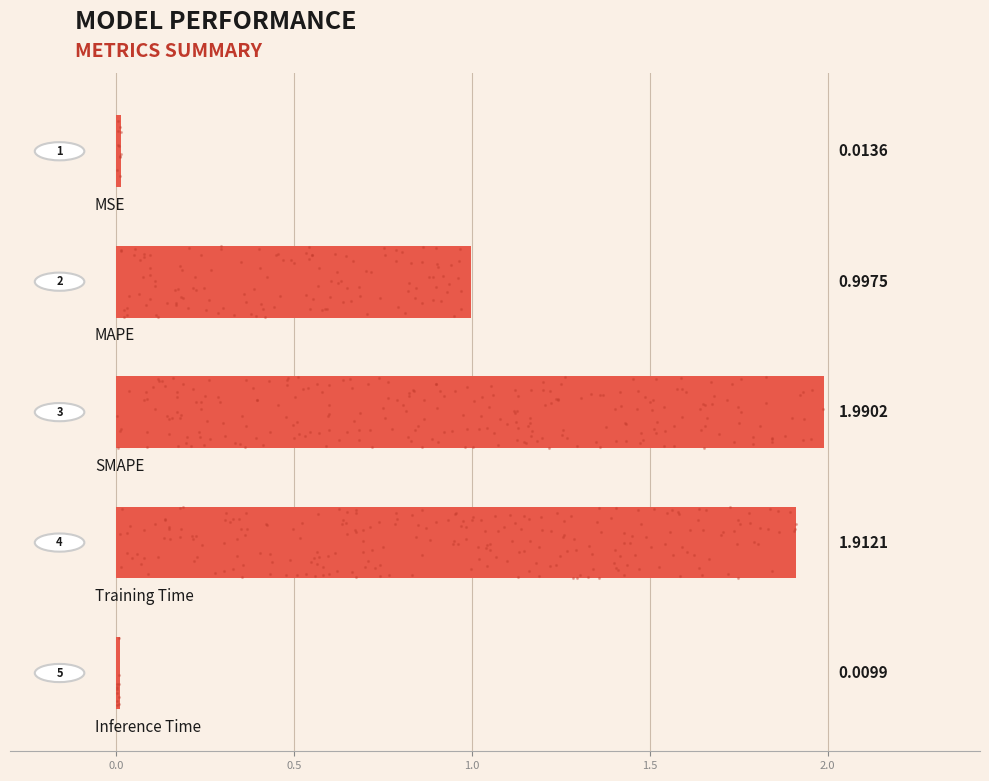

What is the change in value from 0.0 to 0.5?

+1.0